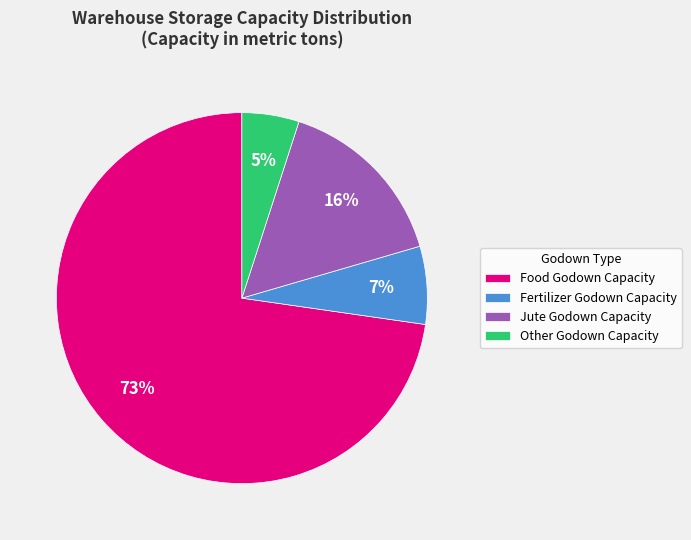

Is the sum of Other Godown Capacity and Fertilizer Godown Capacity greater than half?

No